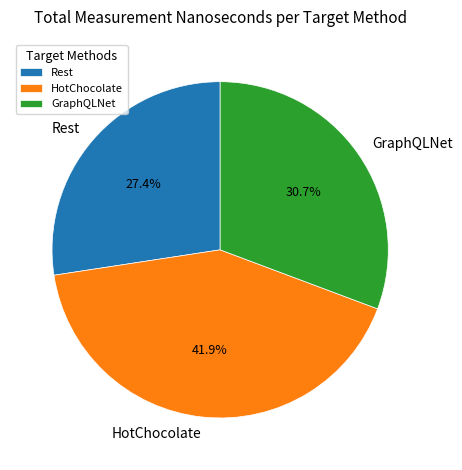

To the nearest percent, what is the average slice percentage?

33%